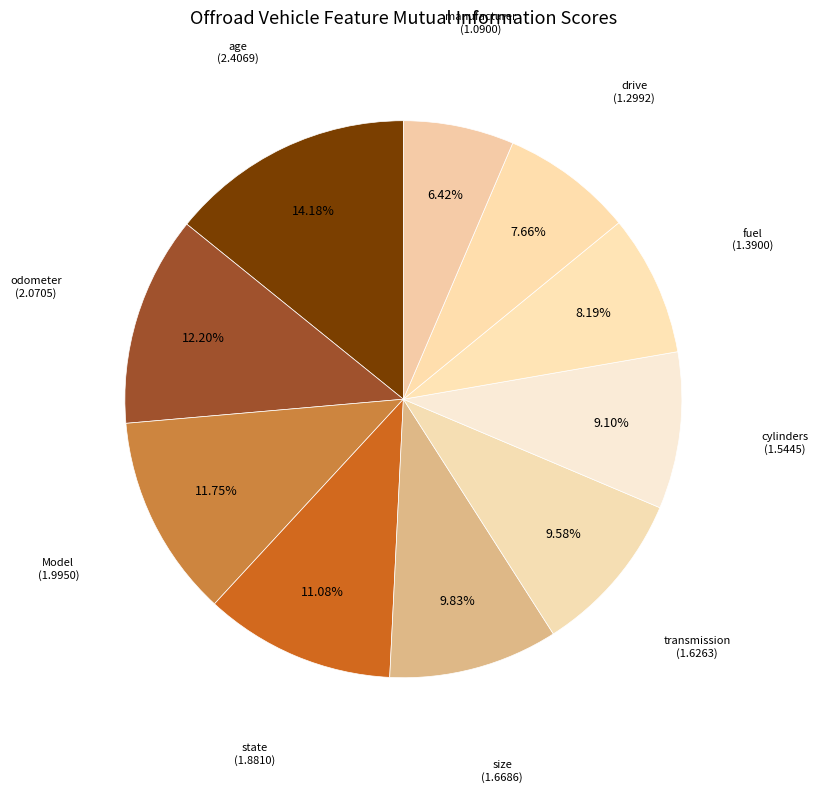

What is the ratio of the value at cylinders to the value at manufacturer?

1.4